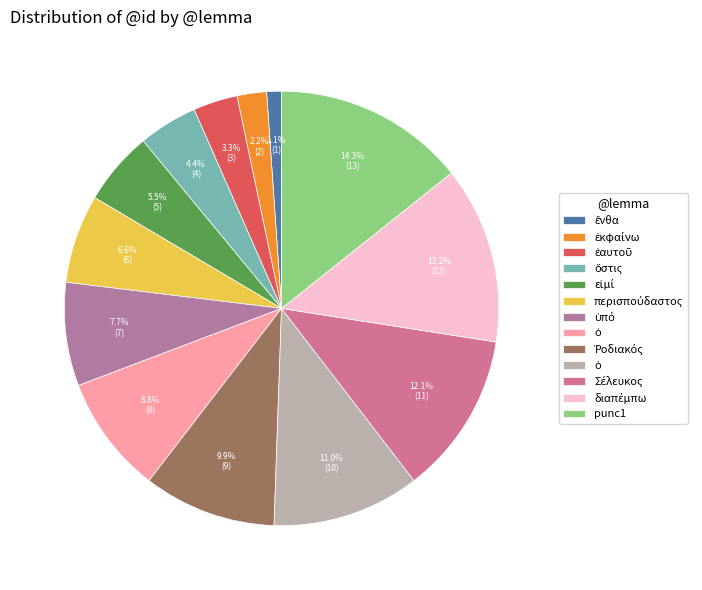

Which category has the smallest portion of the pie?

ἔνθα